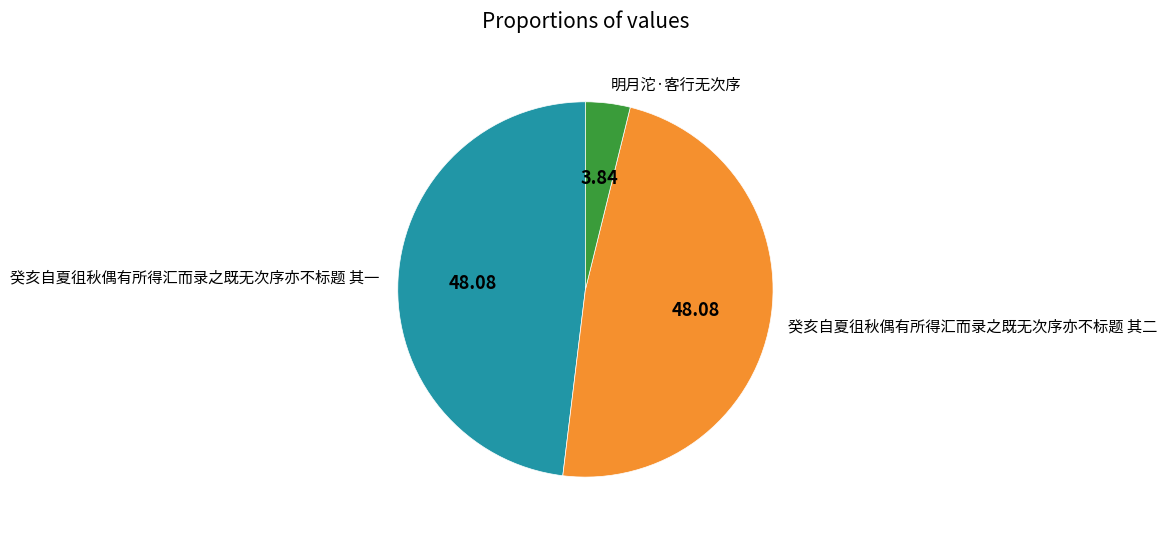

Is the sum of 癸亥自夏徂秋偶有所得汇而录之既无次序亦不标题 其一 and 癸亥自夏徂秋偶有所得汇而录之既无次序亦不标题 其二 greater than half?

Yes